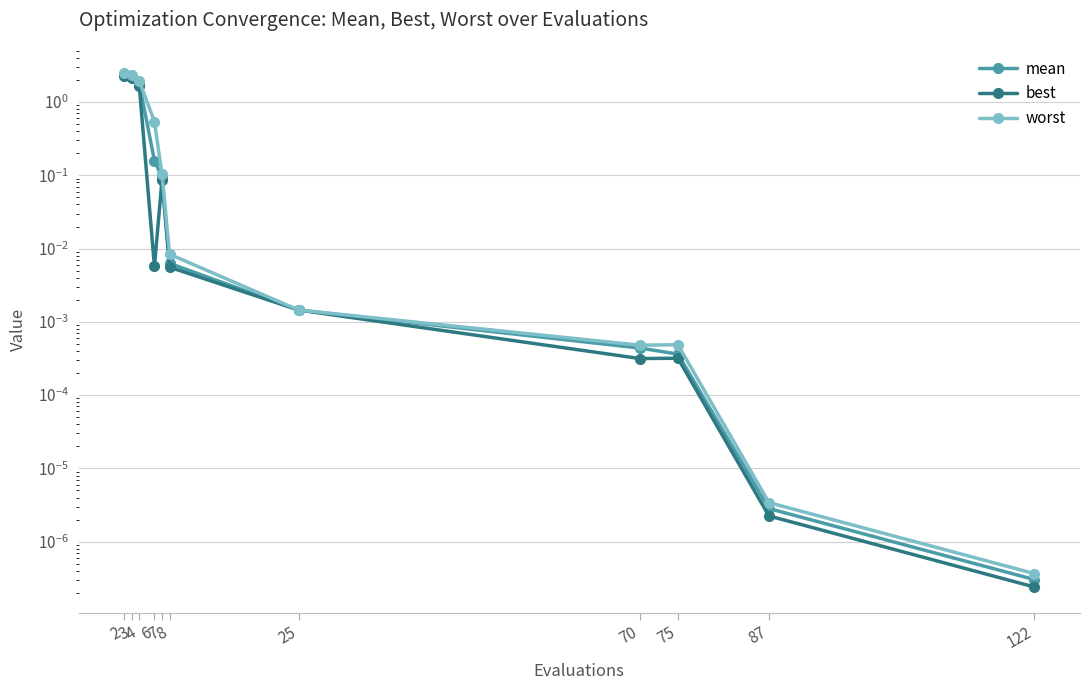

What is the sum of all worst values?

7.5